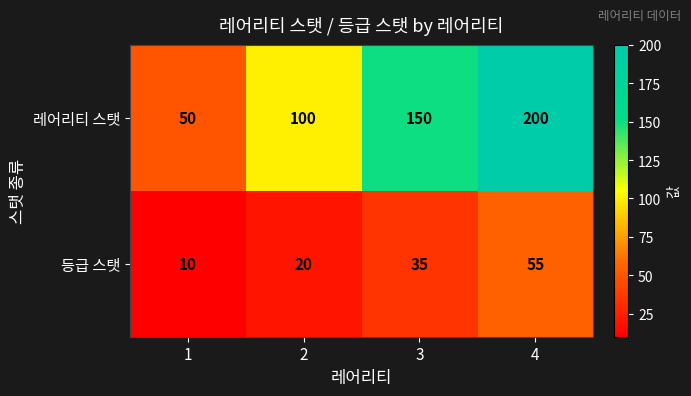

What is the difference between the 레어리티 스탯 values at 2 and 1?

50